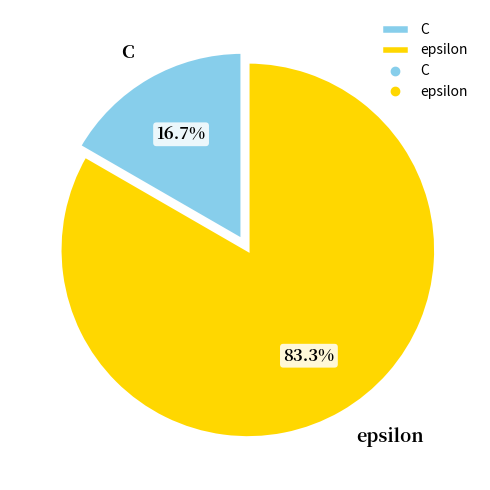

How many slices are in this pie chart?

2